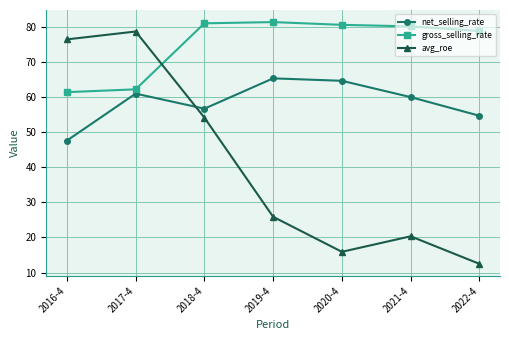

Does the chart have visible grid lines?

Yes